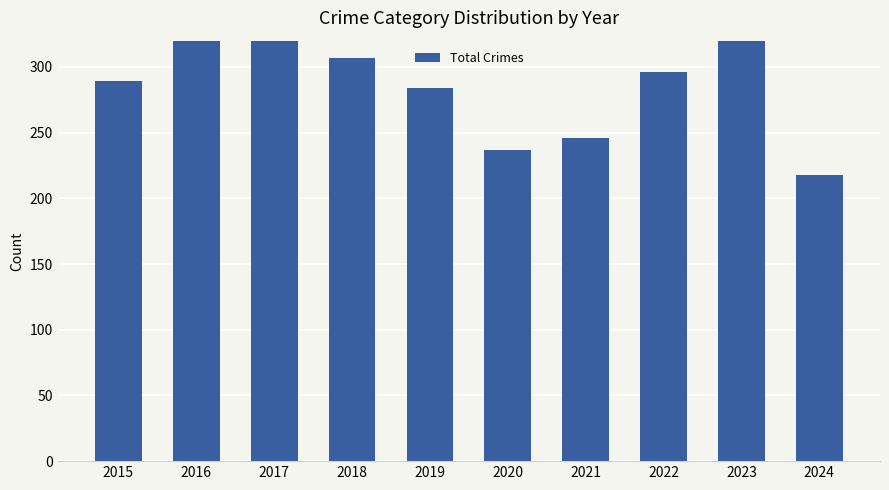

Where is the data nearest to the value 329?

2018